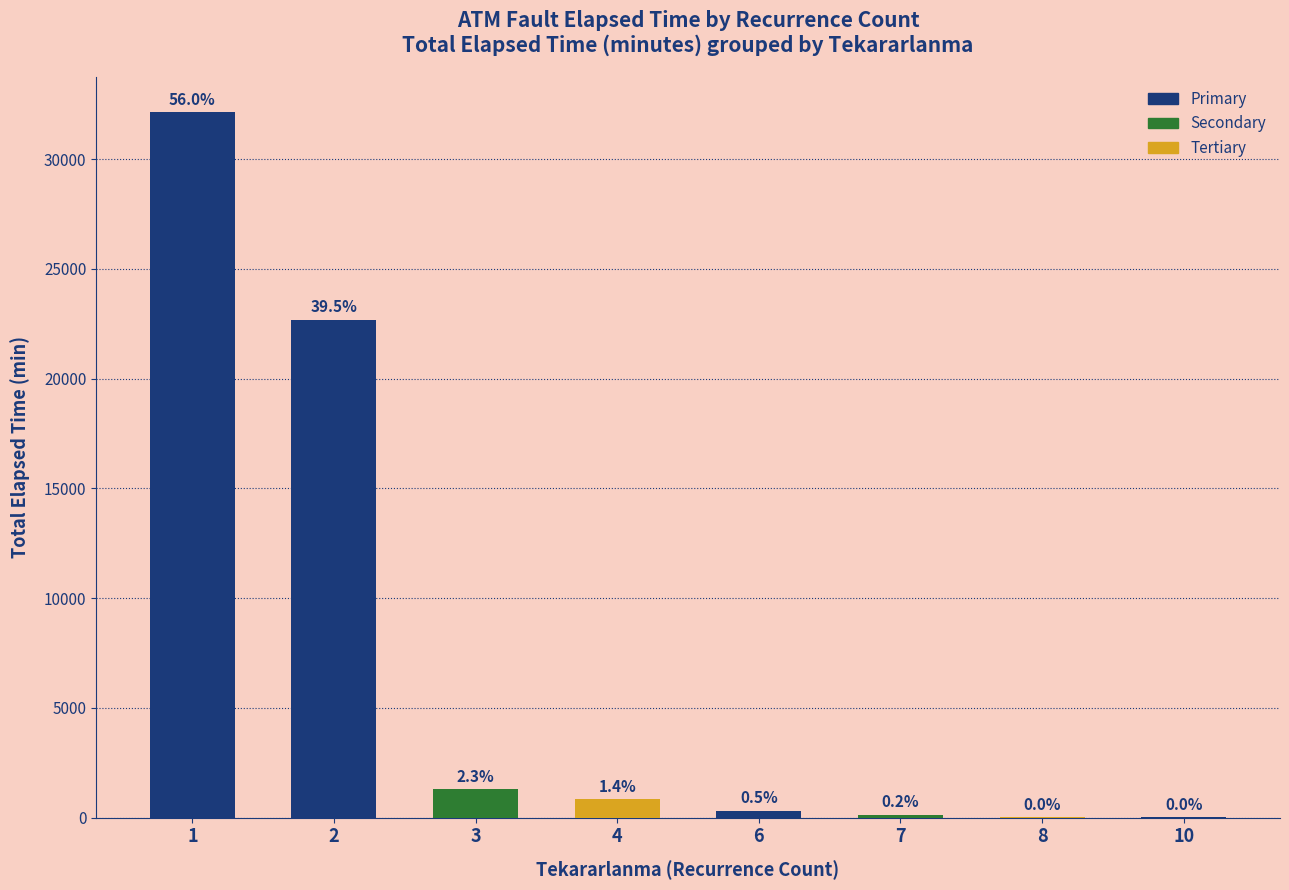

Where does the data first go above 825?

1